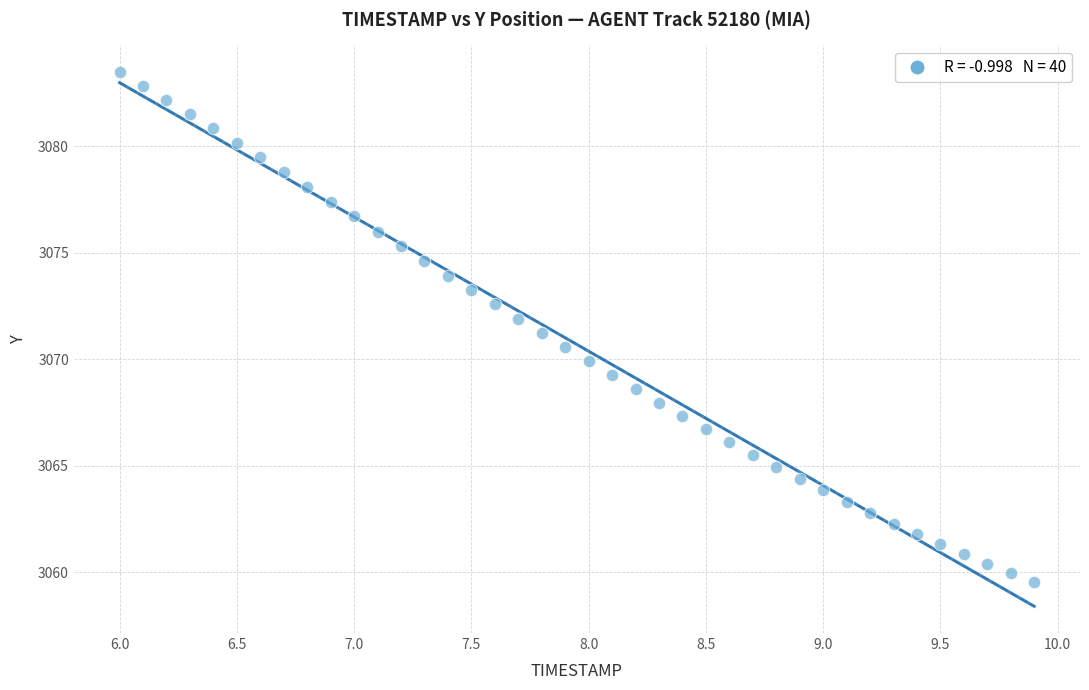

What is the range of Y values (max minus min)?

24.0